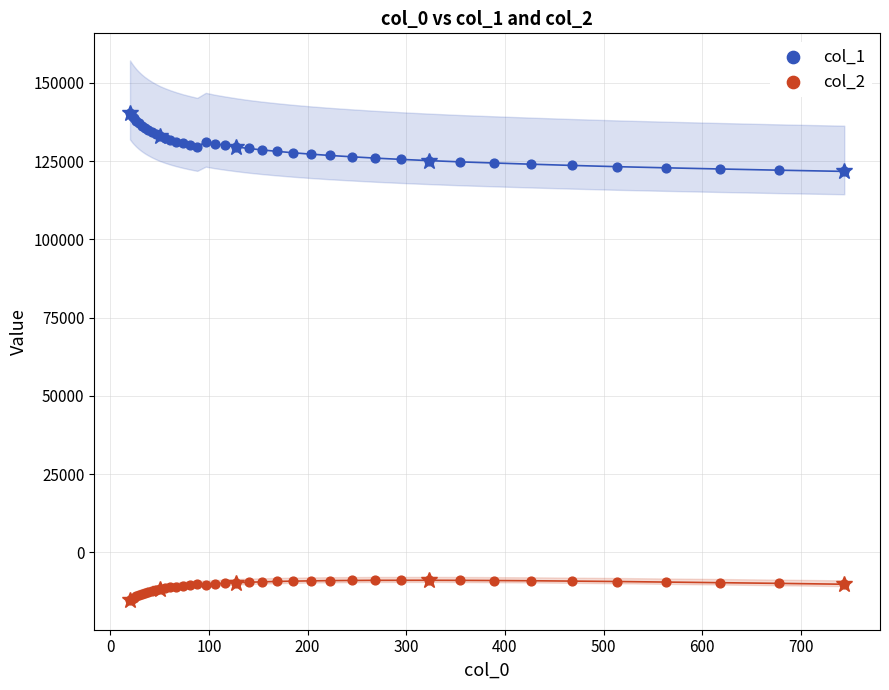

Which series reaches the minimum Y coordinate?

col_2